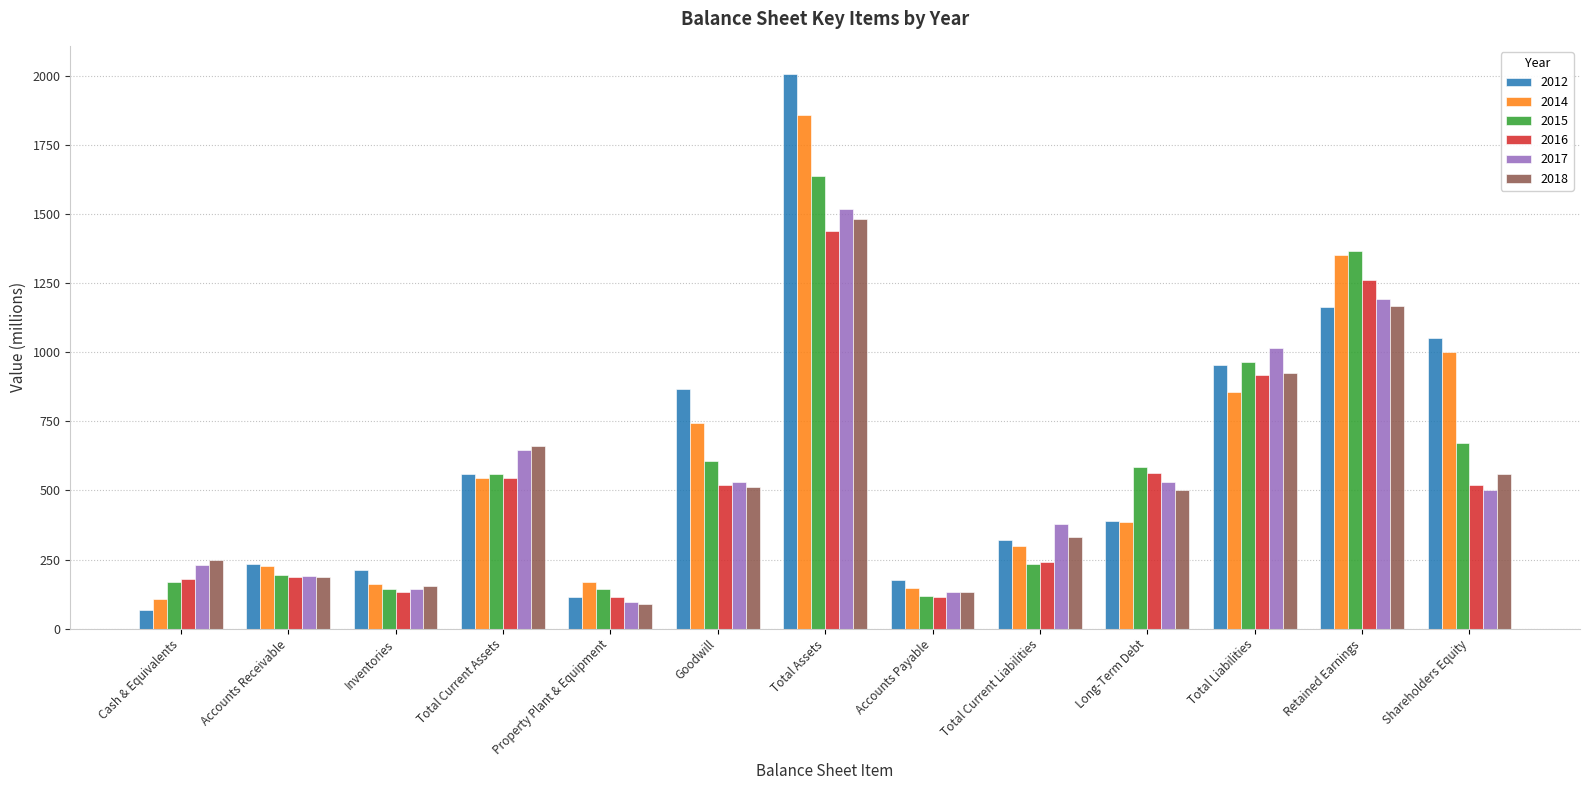

Which series has the largest range (max minus min)?

2012